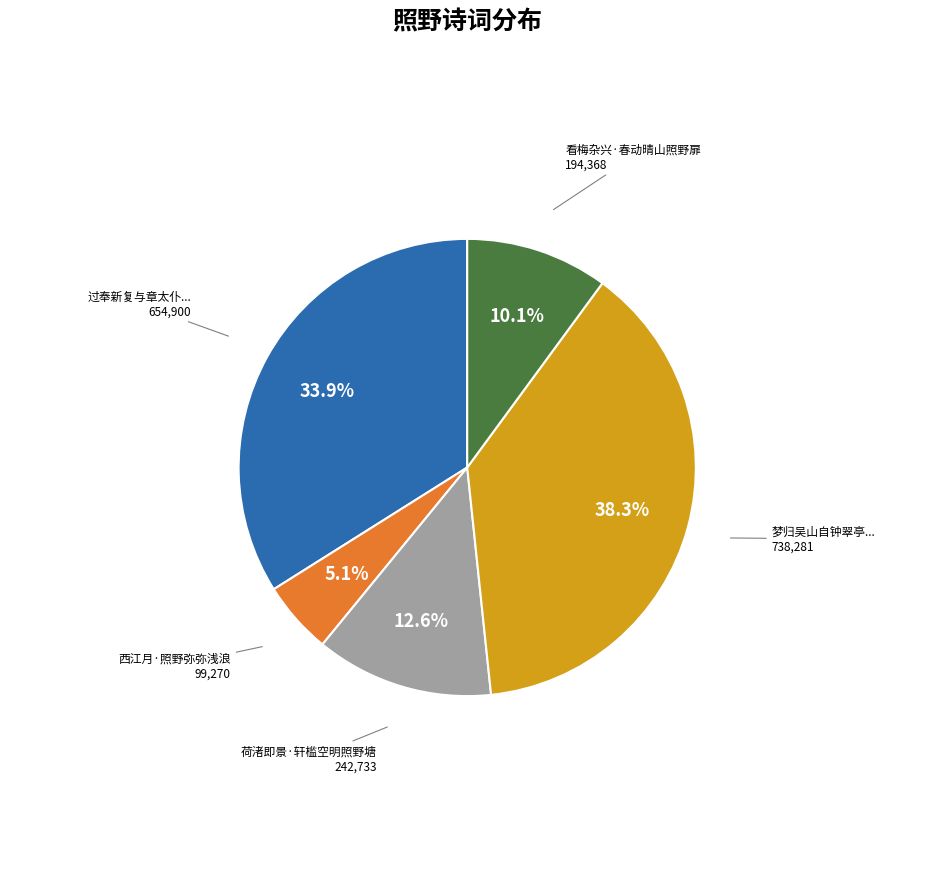

Is there a majority slice in this chart?

No